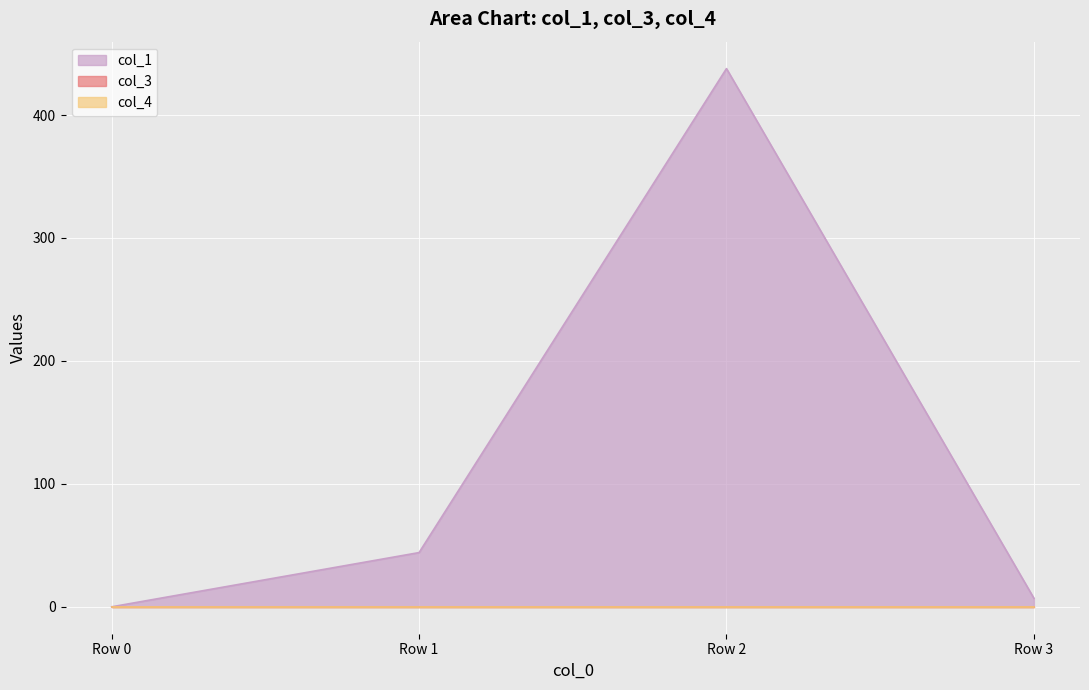

True or false: col_3 and col_1 cross at least once.

False